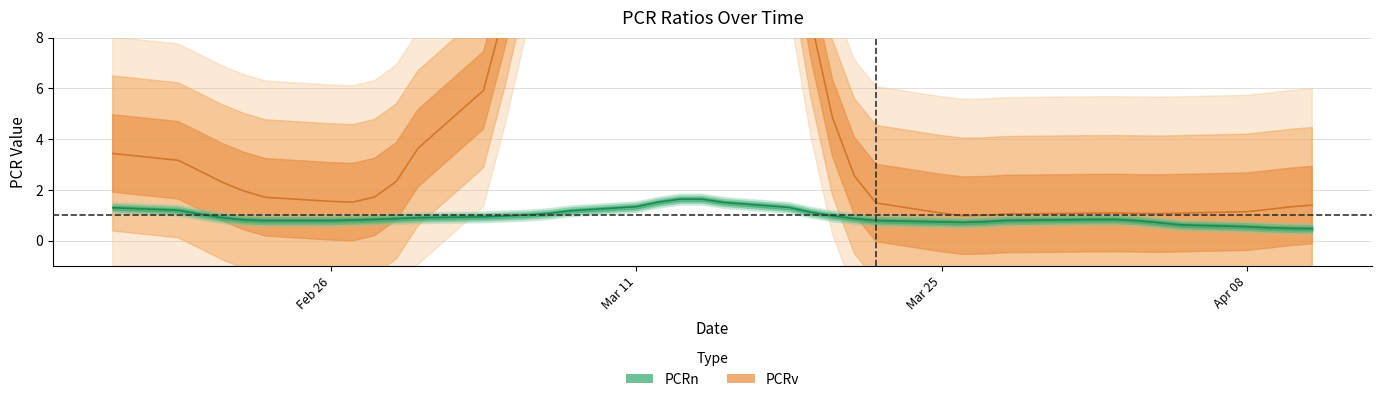

Between 9 and 28, which series saw the biggest shift?

PCRv